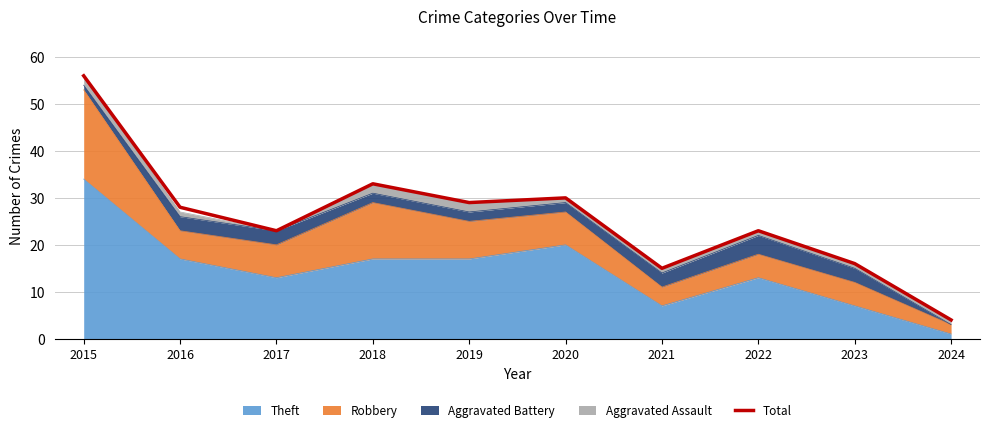

List the labels in order of value, smallest first.

2024, 2021, 2023, 2017, 2022, 2016, 2019, 2020, 2018, 2015